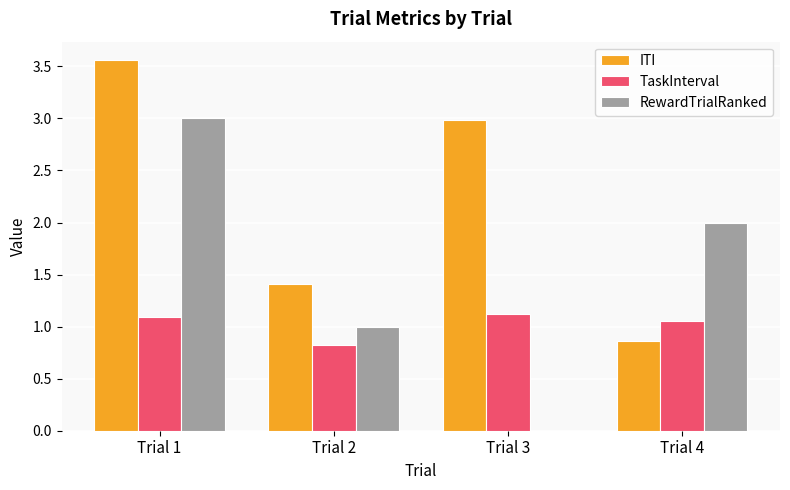

What is the total value across all series at Trial 2?

3.2